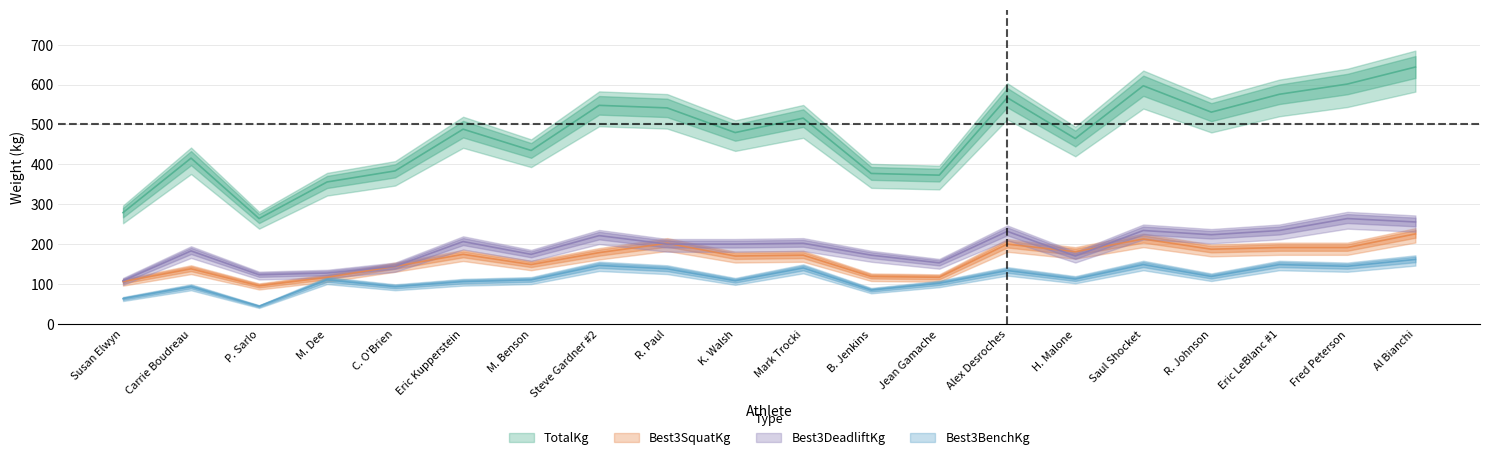

What is the approximate value of Best3DeadliftKg at Fred Peterson?

264.4